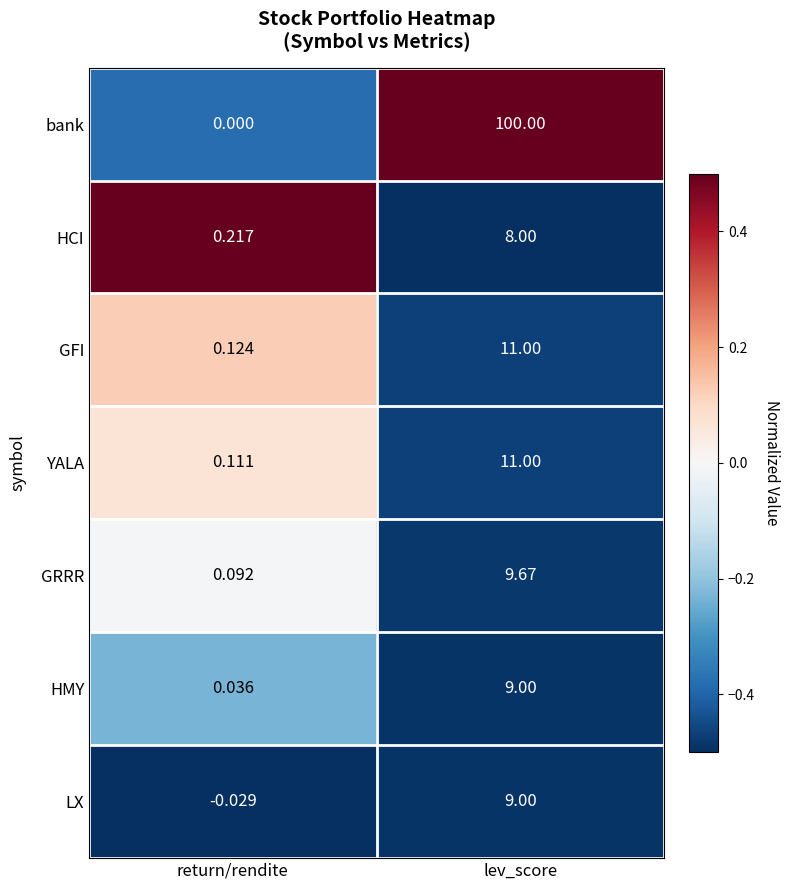

Between return/rendite and lev_score, which series saw the biggest shift?

bank